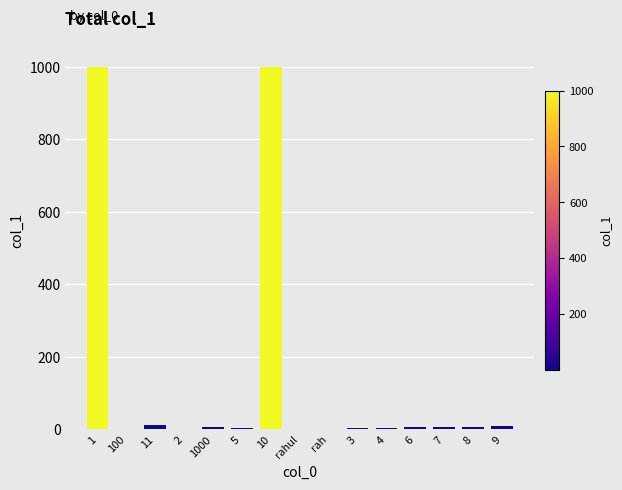

What is the sum of all values?

2064